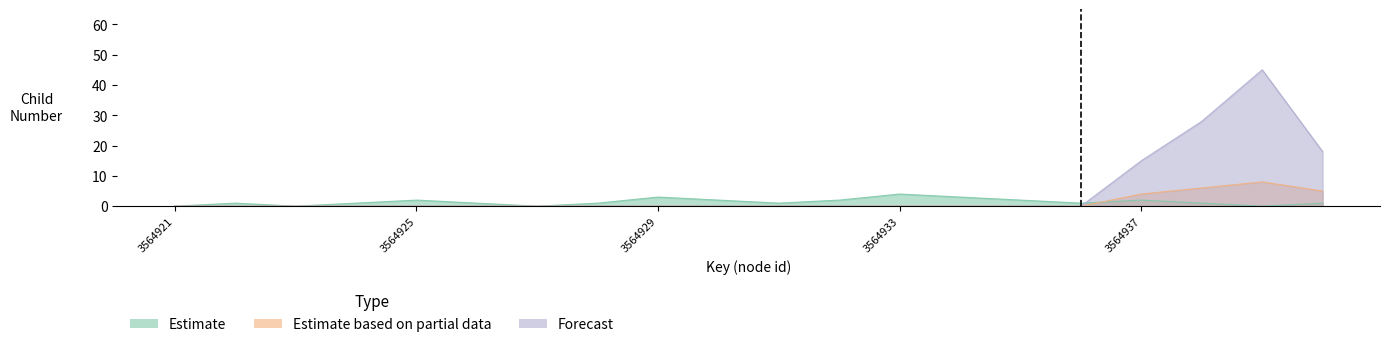

True or false: Estimate has more than 0 interior local peaks.

True